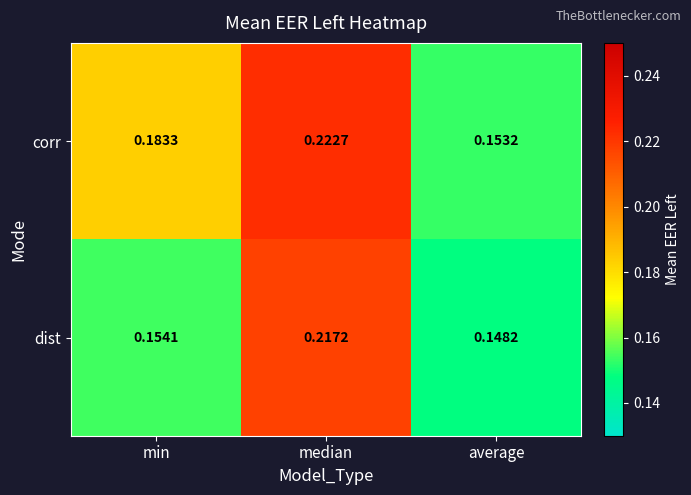

Which series has the largest range (max minus min)?

corr